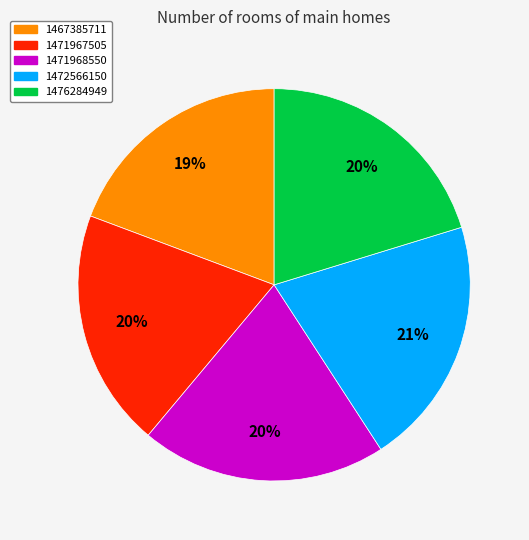

What is the ratio of the value at 1471967505 to the value at 1476284949?

1.0